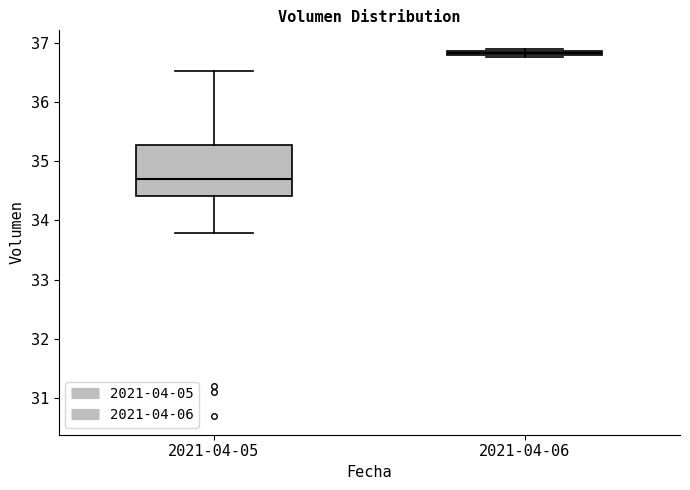

Where is the upper edge of the box for 2021-04-05 on the y-axis? The values are not printed on the chart, so give them approximately, as read against the axis.

35.3